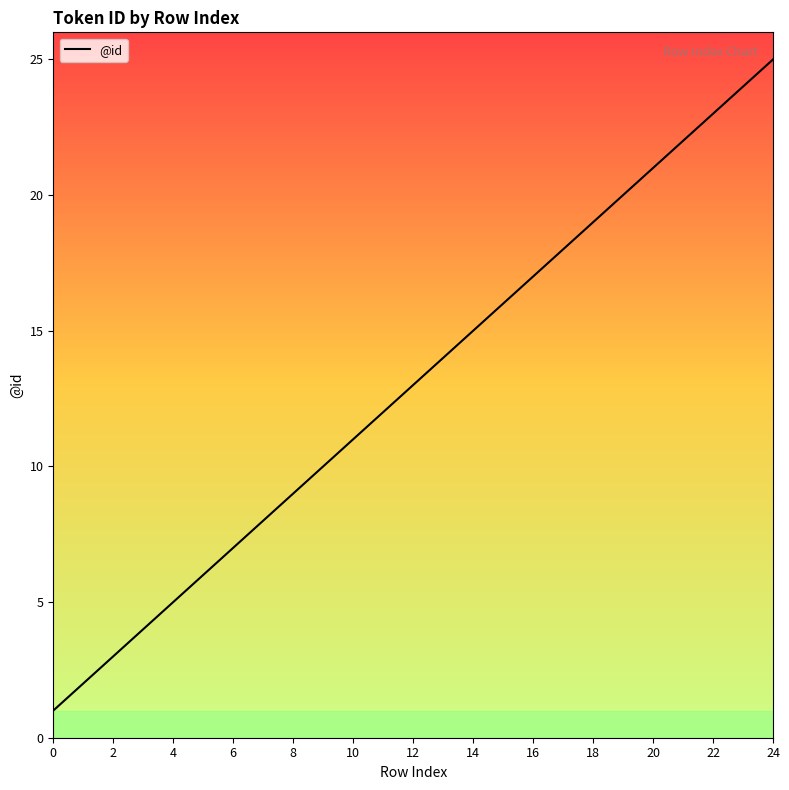

What is the difference between the maximum and minimum values?

24